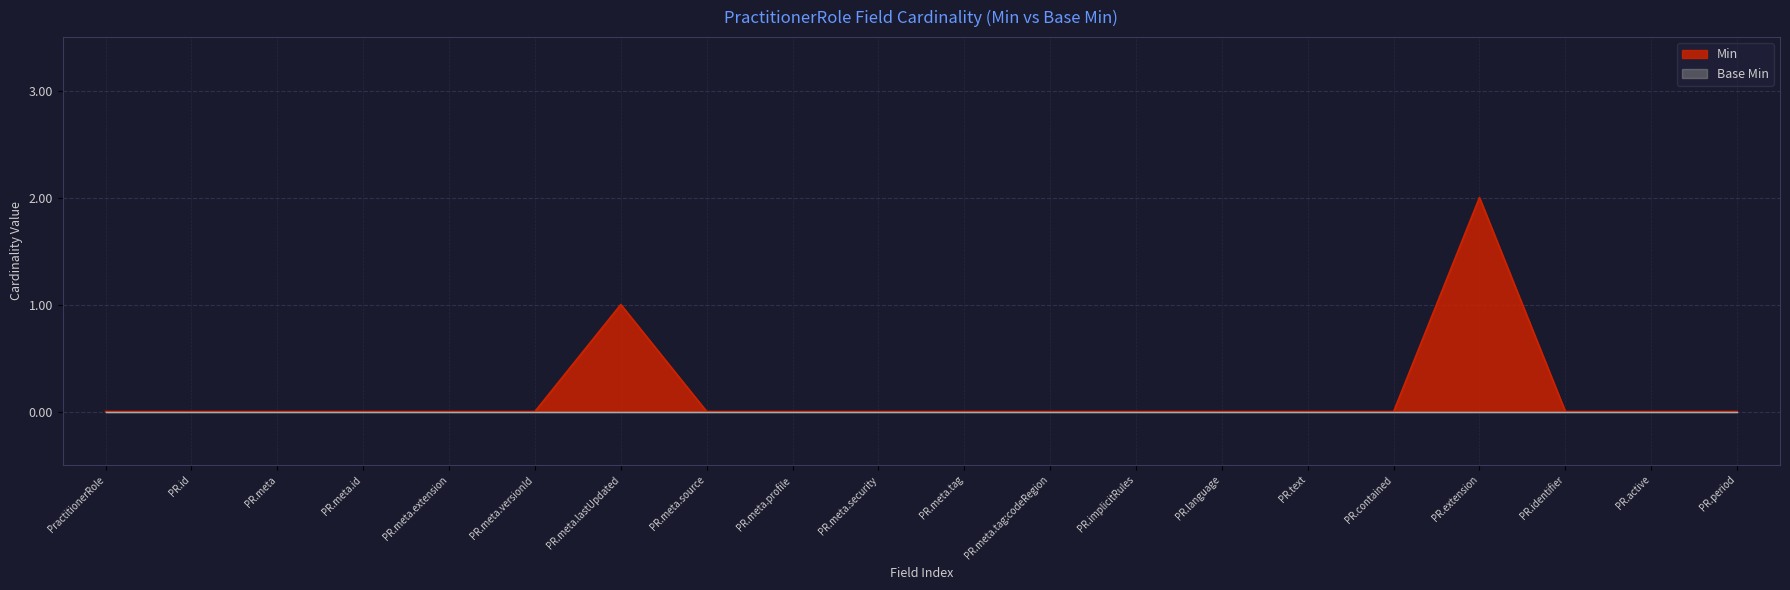

True or false: the data has more than 2 interior local peaks.

False